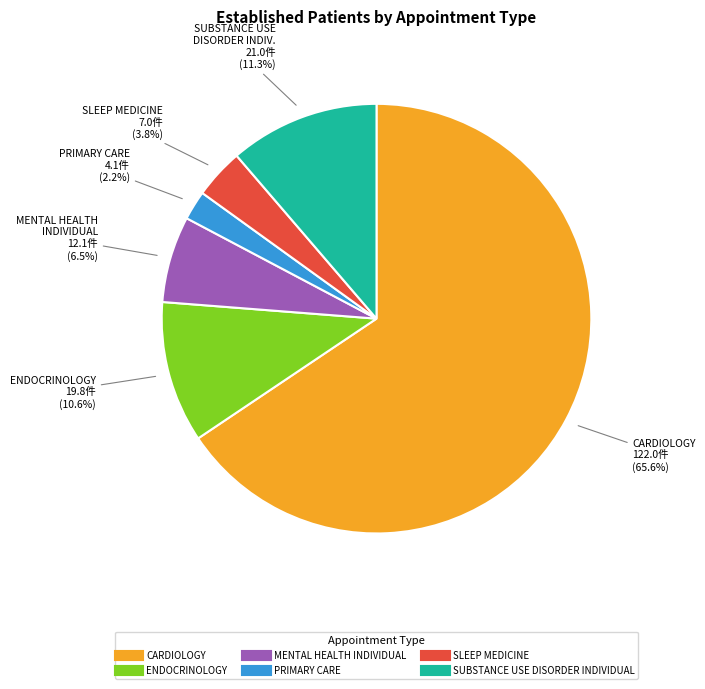

Is there any slice that represents more than half of the pie?

Yes